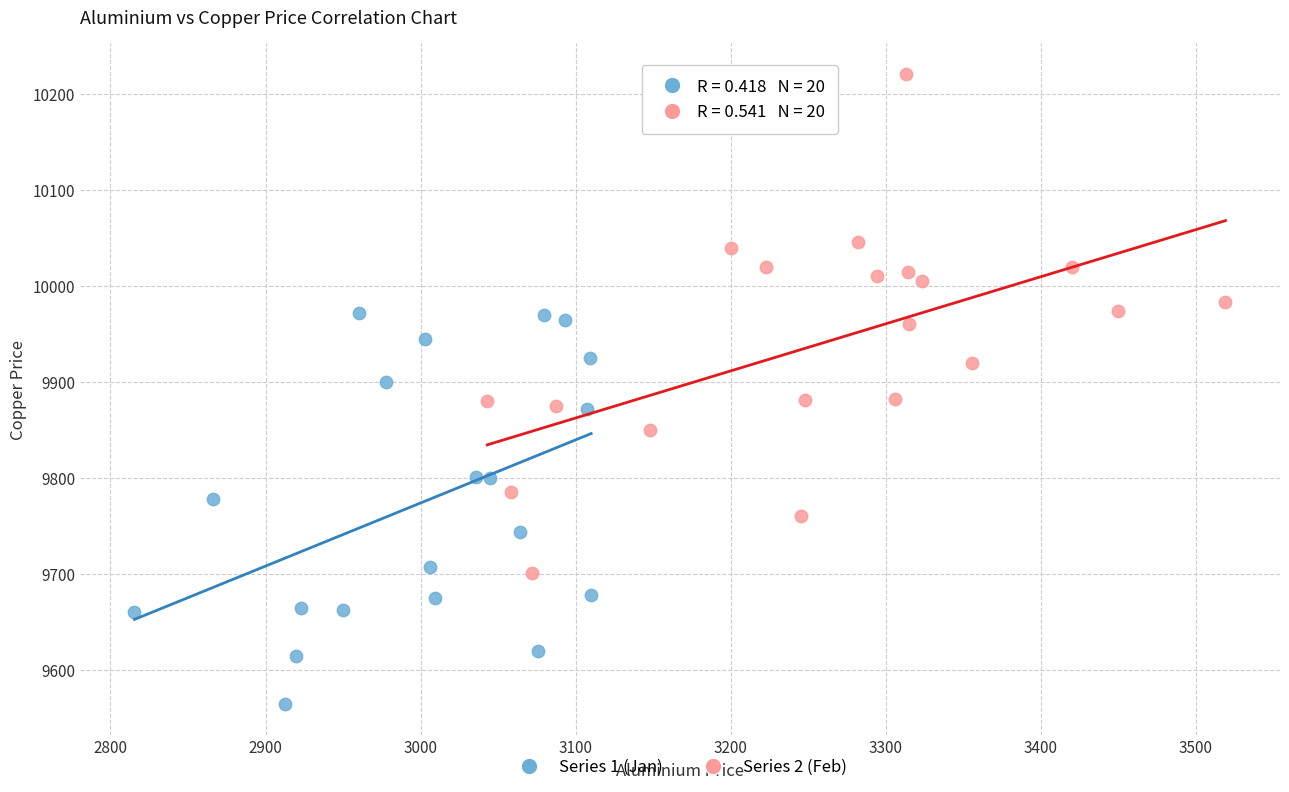

Which series reaches the maximum Y coordinate?

Series 2 (Feb)